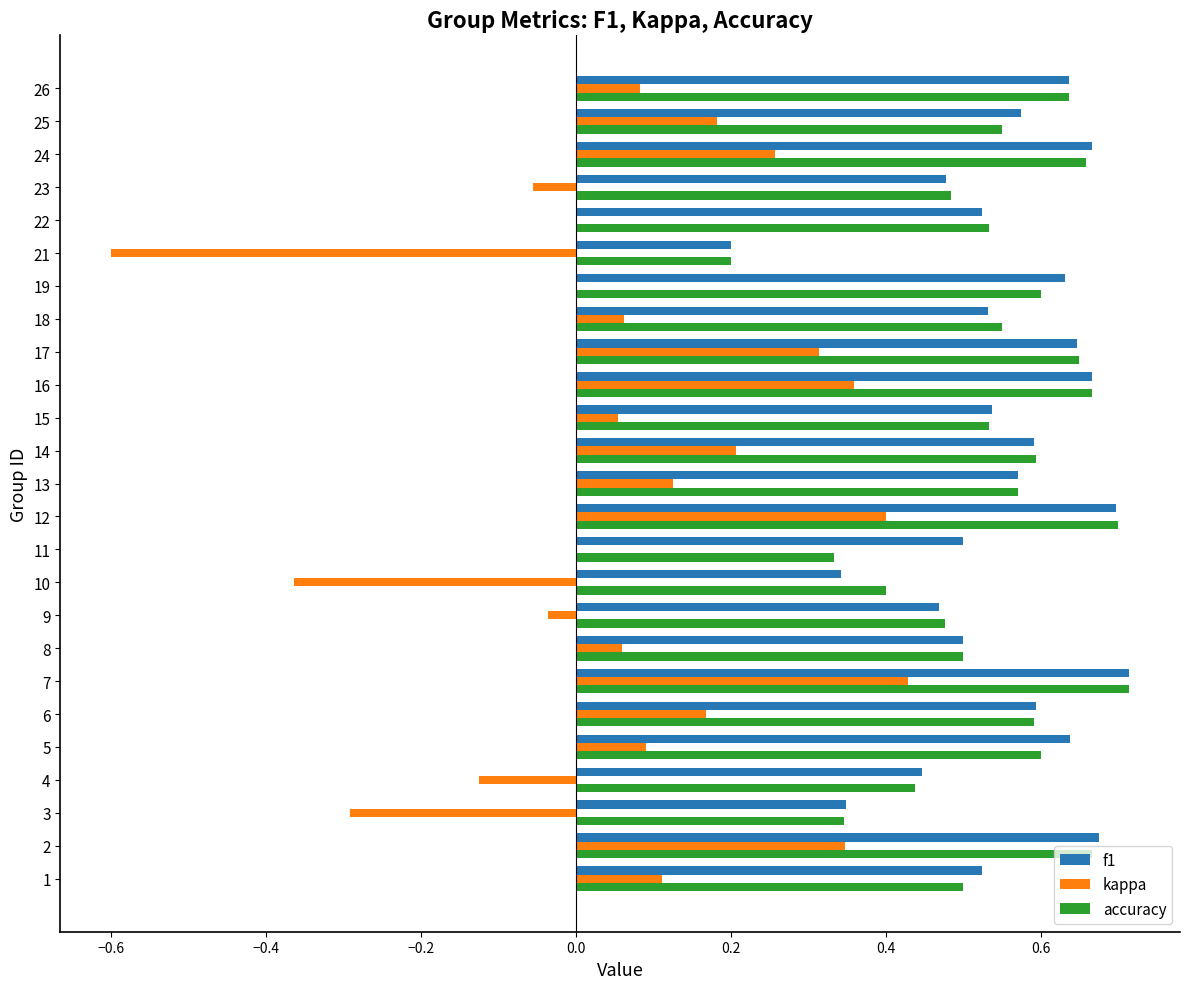

What is the sum of the accuracy values at 26 and 1?

1.1